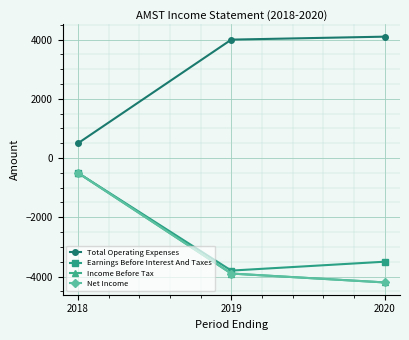

List the series in order of their peak value, highest first.

Total Operating Expenses, Earnings Before Interest And Taxes, Income Before Tax, Net Income